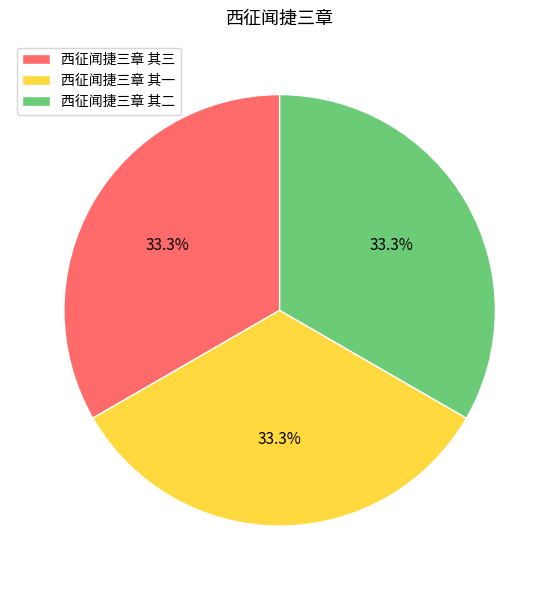

Combined, what portion of the pie is 西征闻捷三章 其一 and 西征闻捷三章 其三?

66.7%